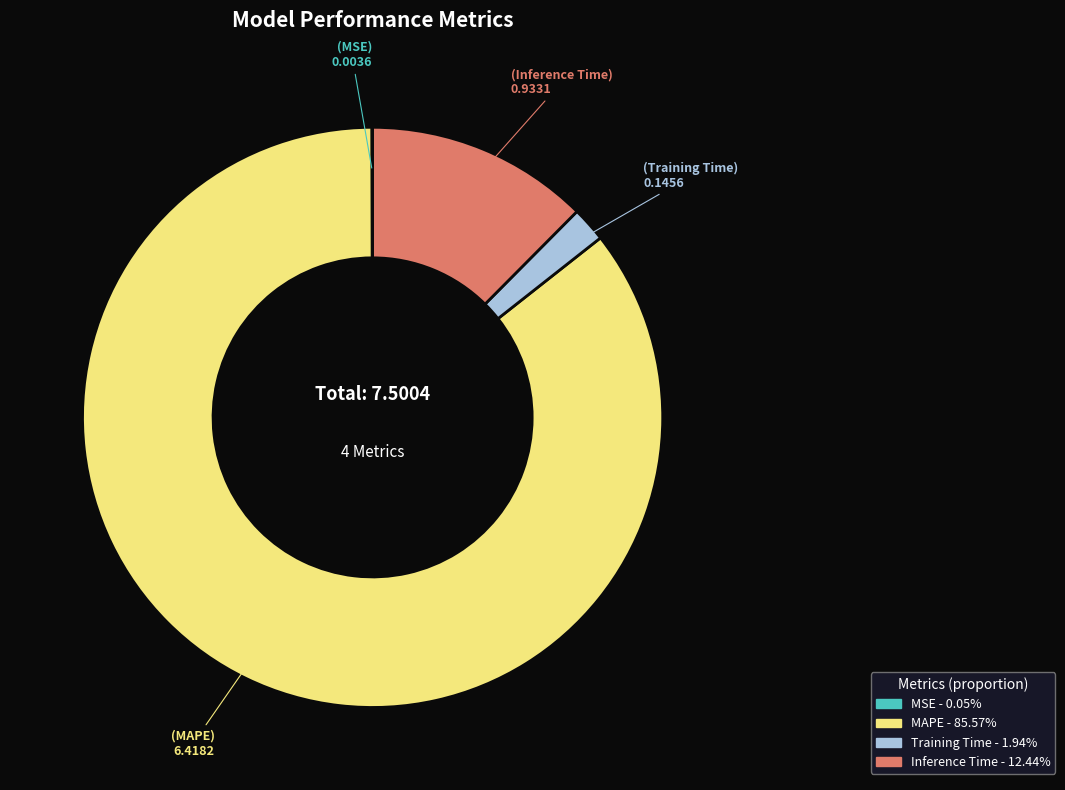

Which slice represents more than half of the pie?

MAPE